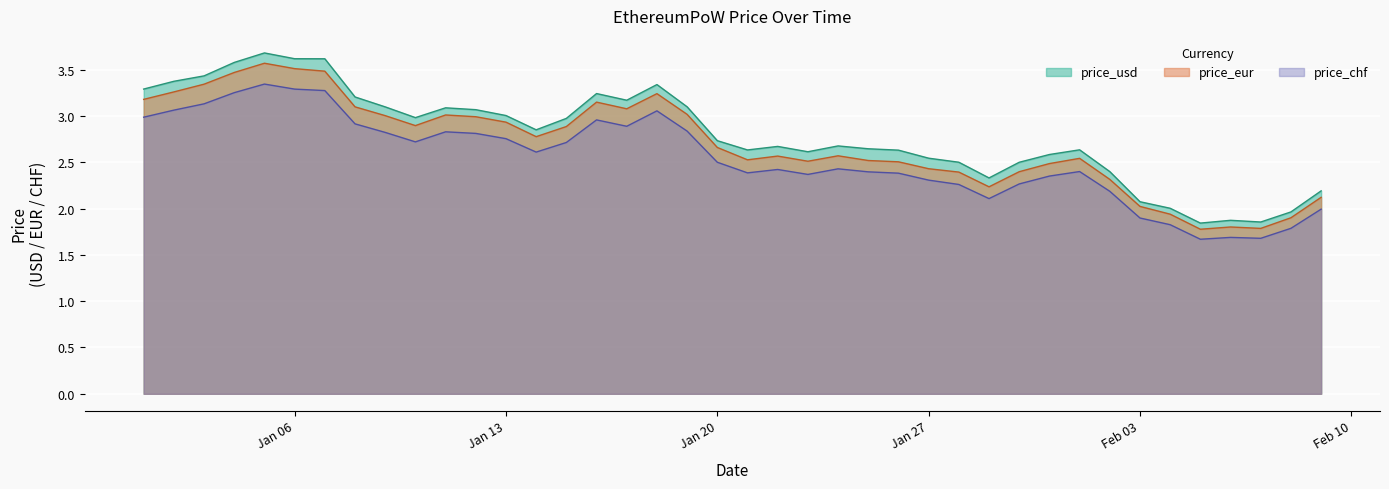

What is the value of the price_usd point at the 39th from the left?

2.0